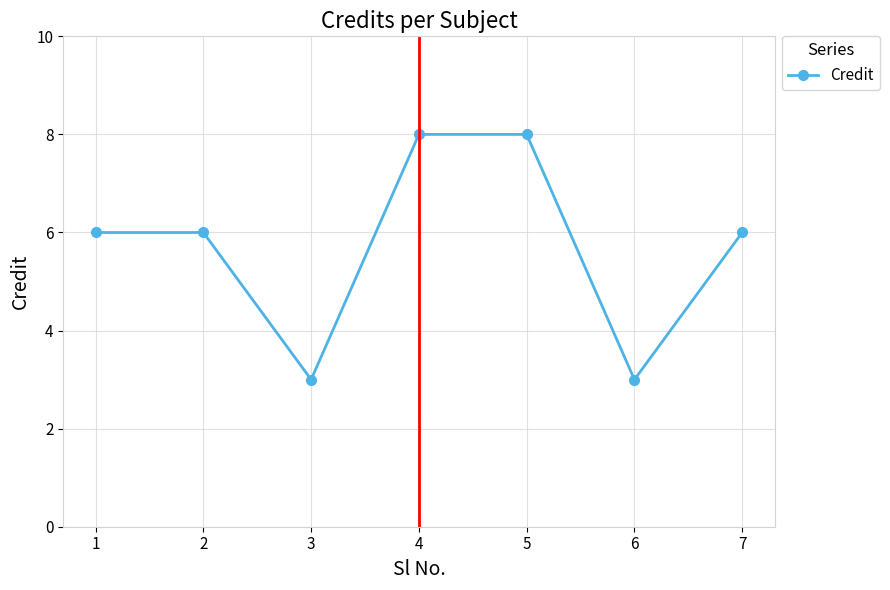

What is the maximum value shown in the chart?

8